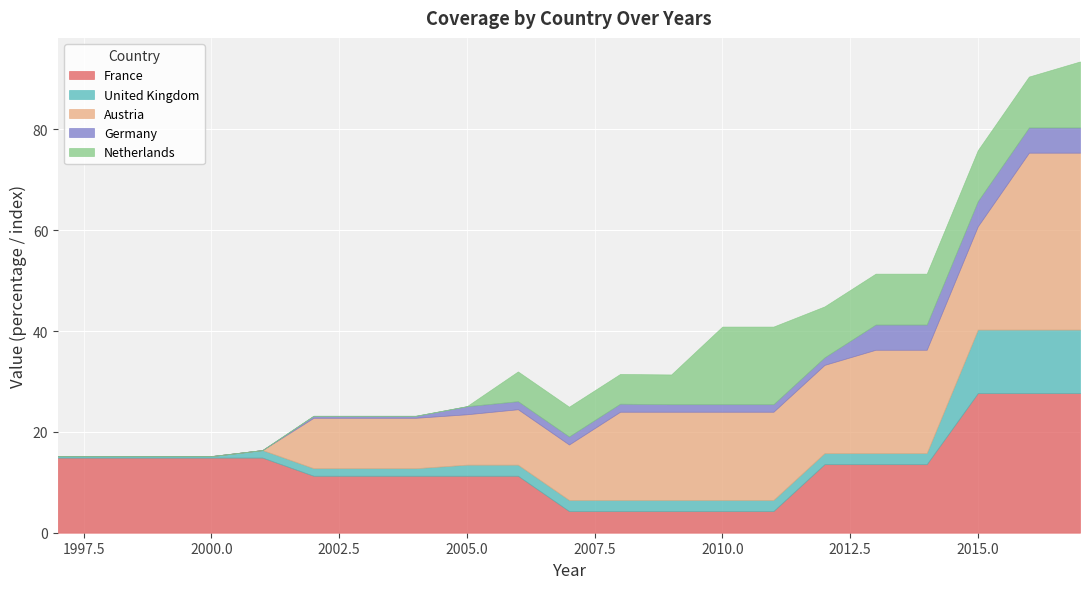

Is it true that France equals 7.4 at 2005?

False